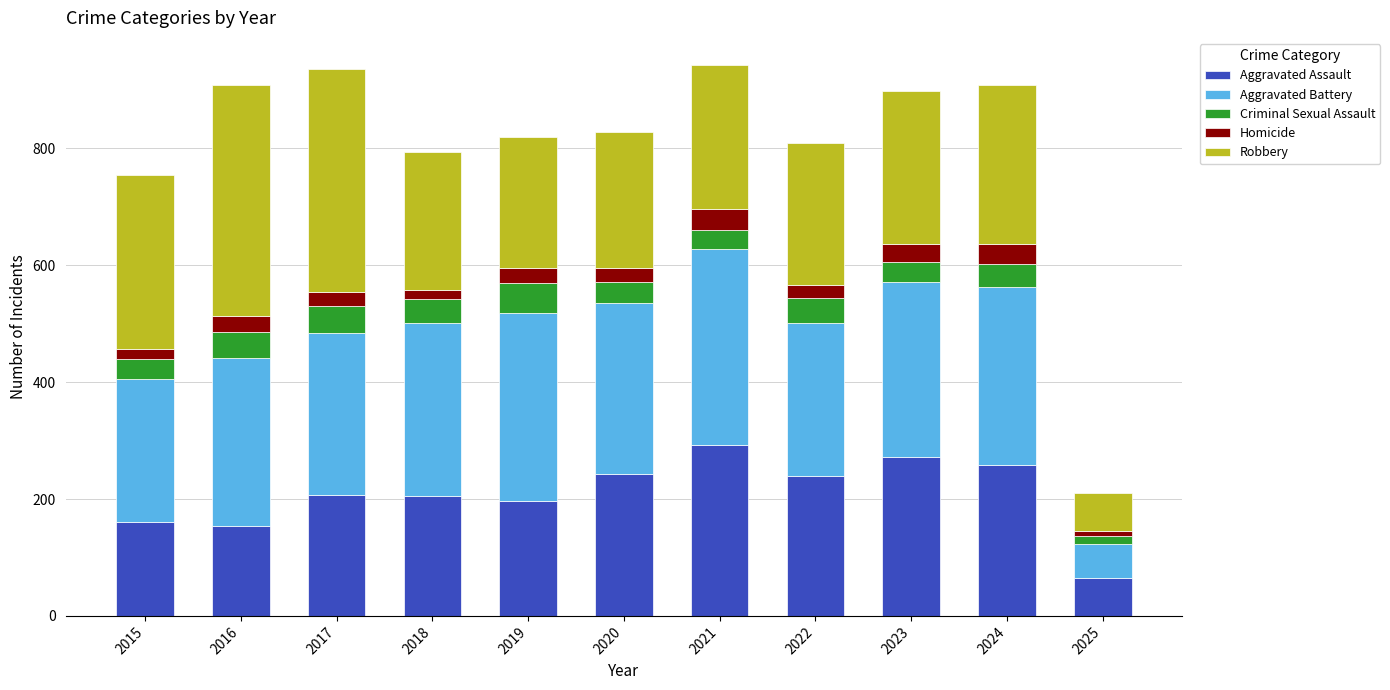

What is the minimum value for Aggravated Assault?

65